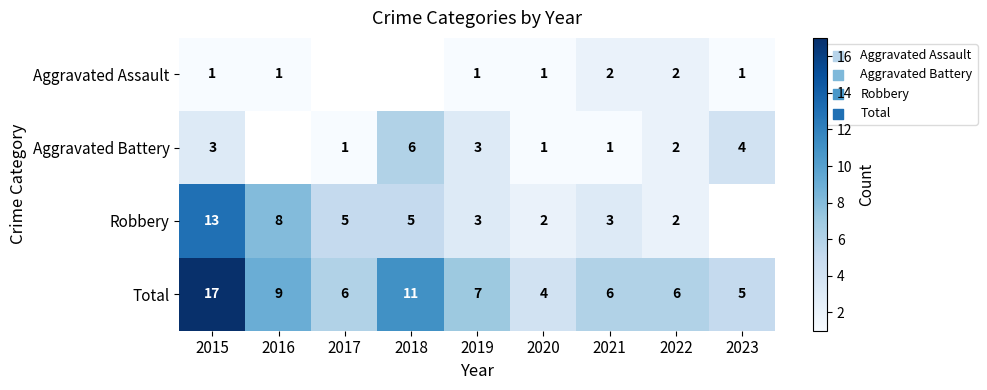

At which category is the sum across all series the highest?

2015